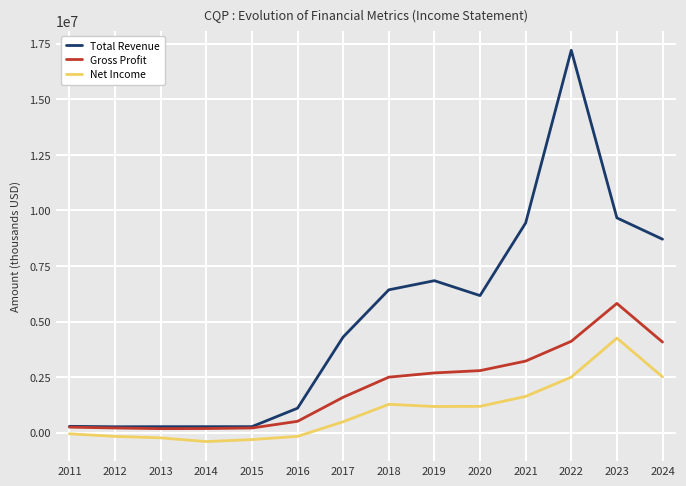

What is the maximum value shown in the chart?

17206000